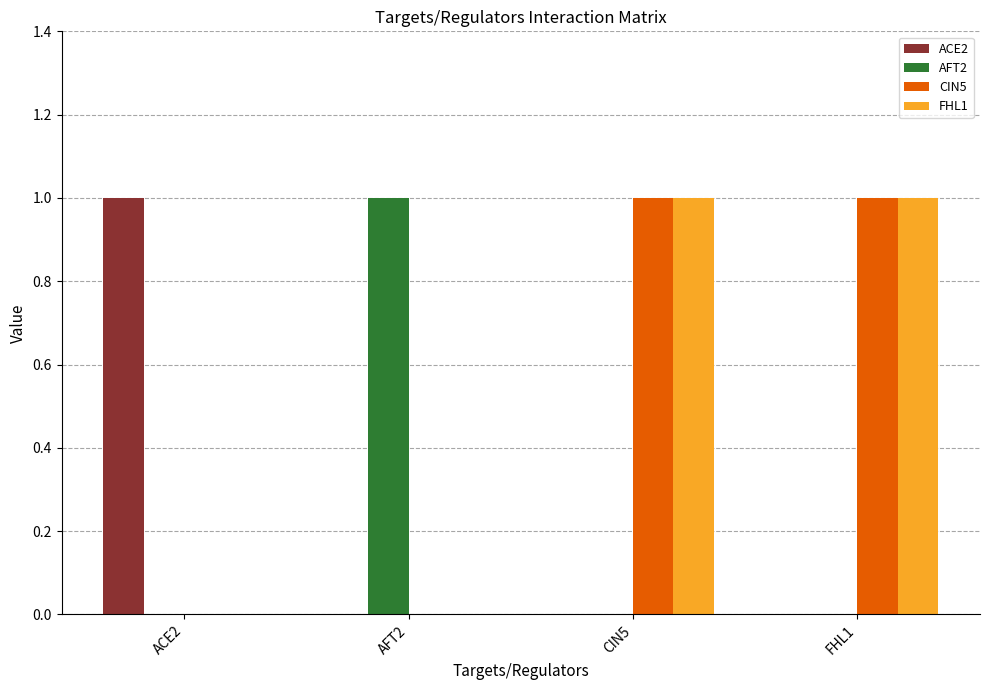

Are the bars horizontal?

No